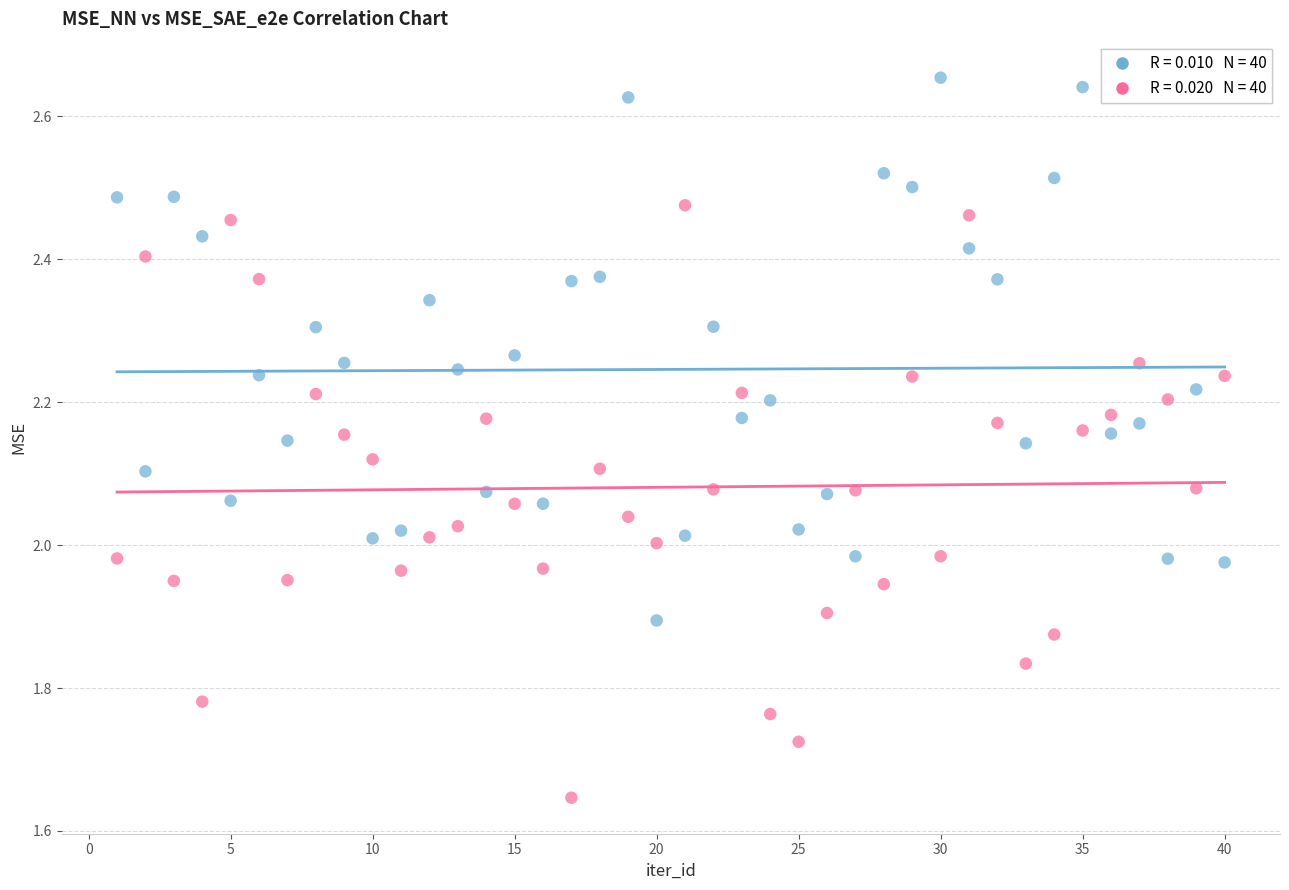

Across all data points, what is the range of Y values (max minus min)?

1.0